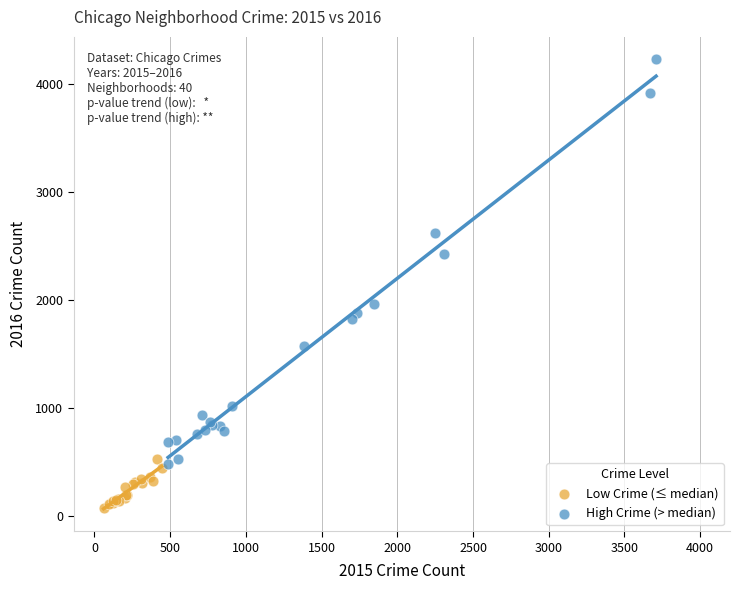

Which series has the largest Y range (max minus min)?

High Crime (> median)